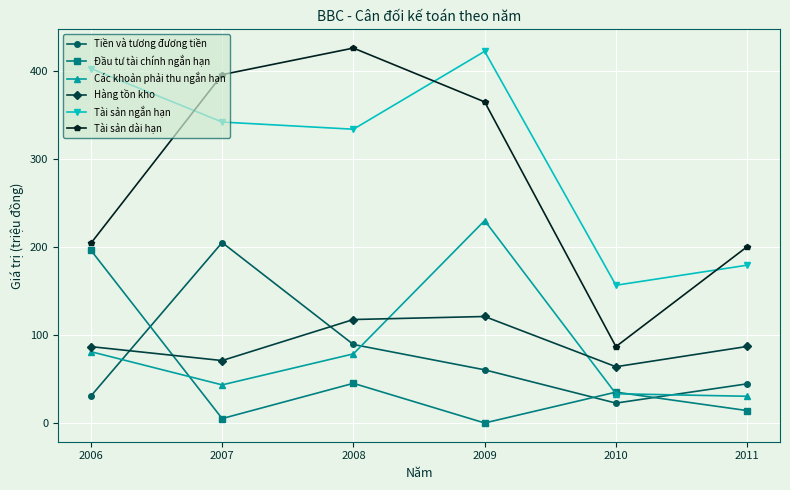

What is the greatest value displayed?

425.5